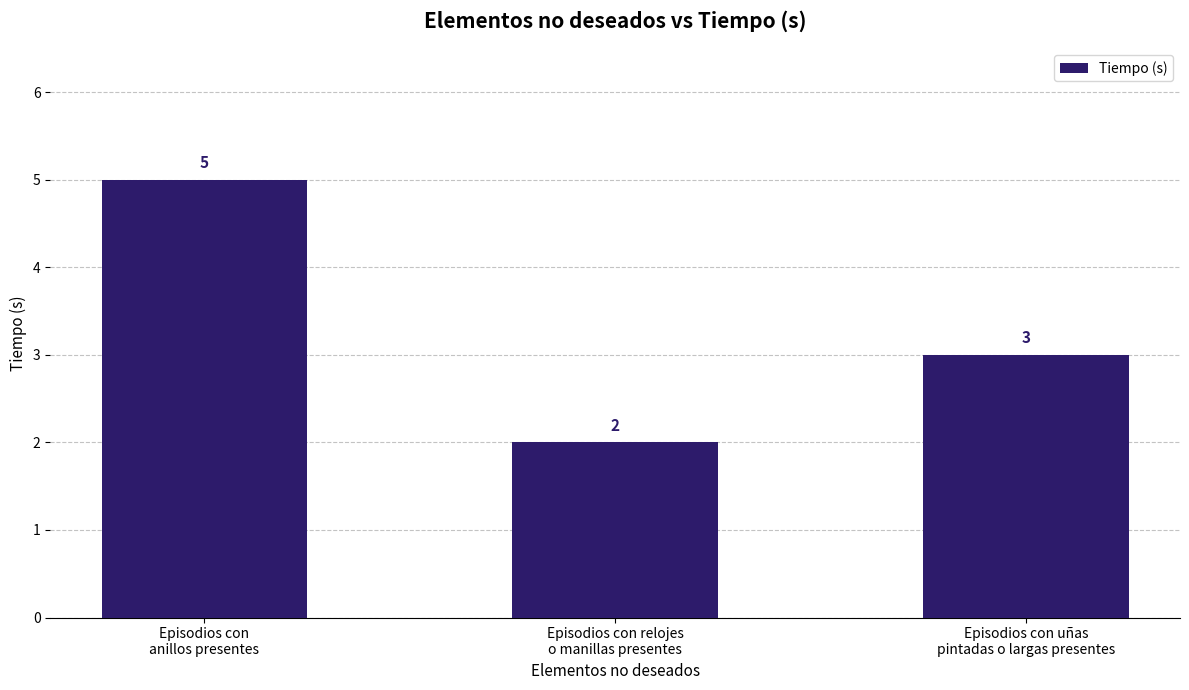

Reading left to right, transcribe all the data shown in this chart.

Episodios con
anillos presentes=5	Episodios con relojes
o manillas presentes=2	Episodios con uñas
pintadas o largas presentes=3